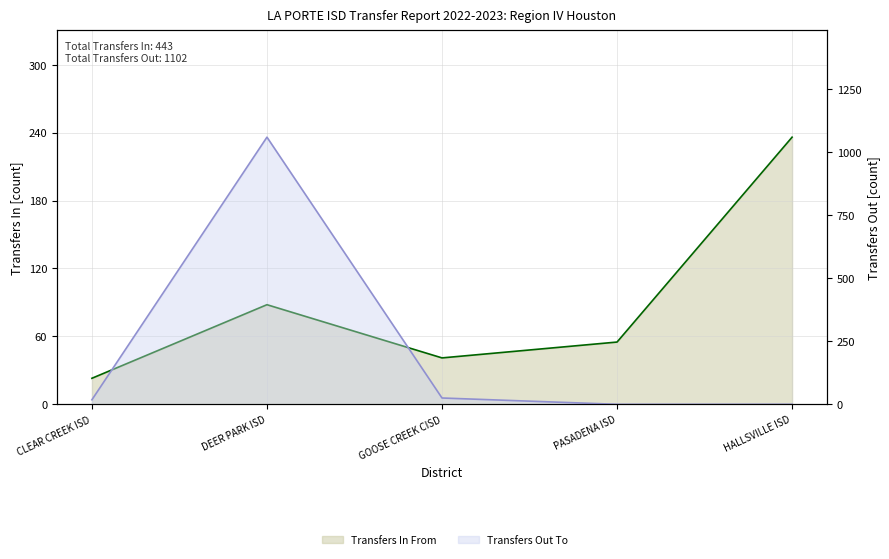

Which series has the largest range (max minus min)?

Transfers Out To